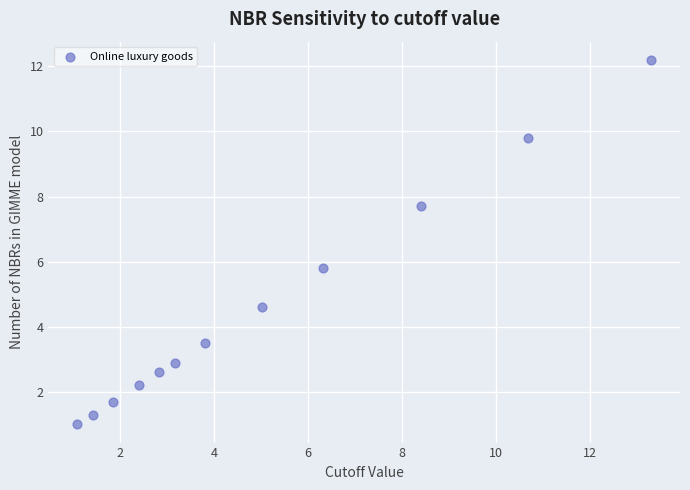

What Y value in the scatter plot is closest to 6?

5.8